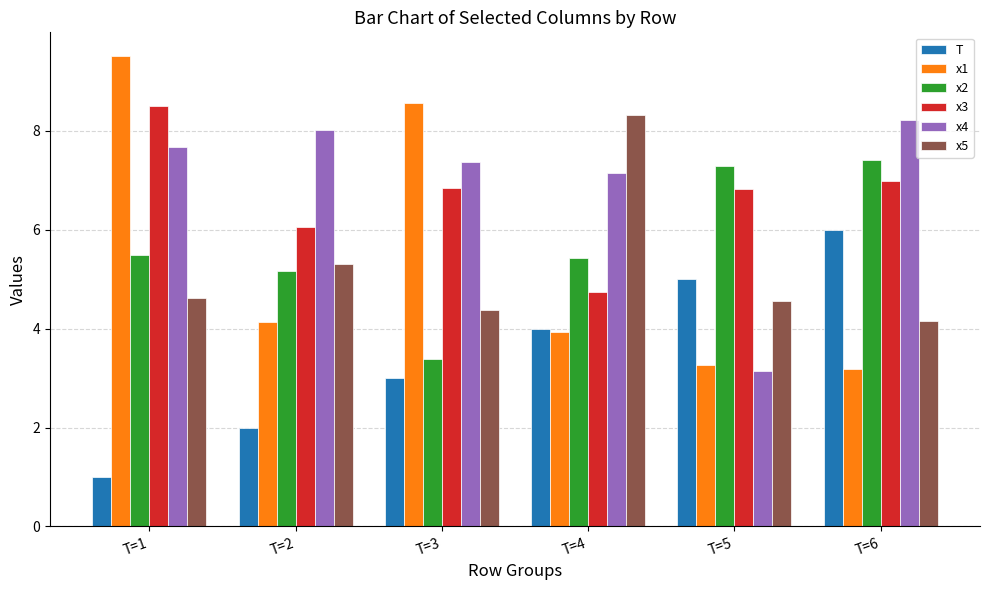

At which category is the sum across all series the highest?

T=1